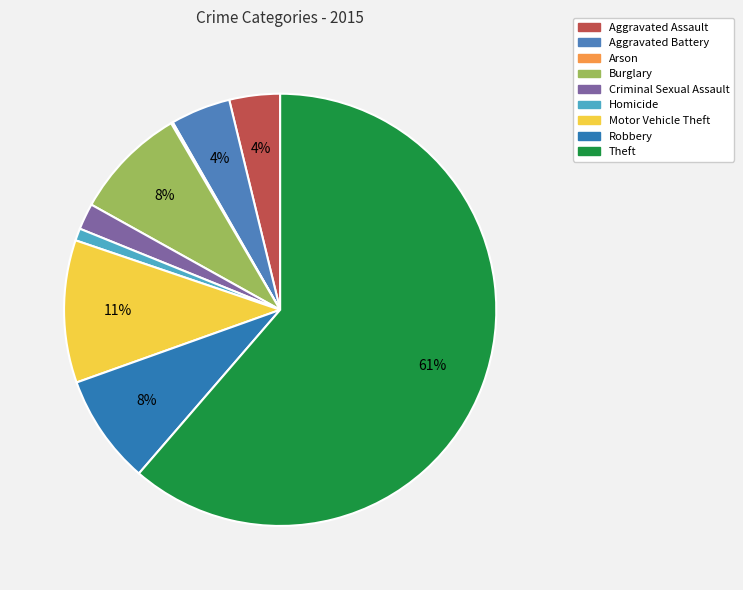

How many slices are in this pie chart?

9